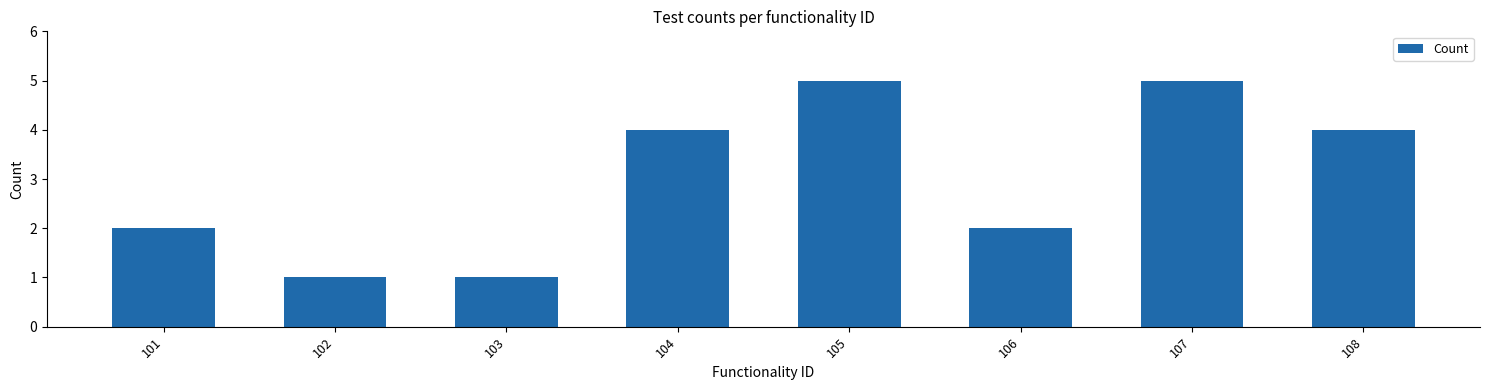

How many bars are there in total?

8